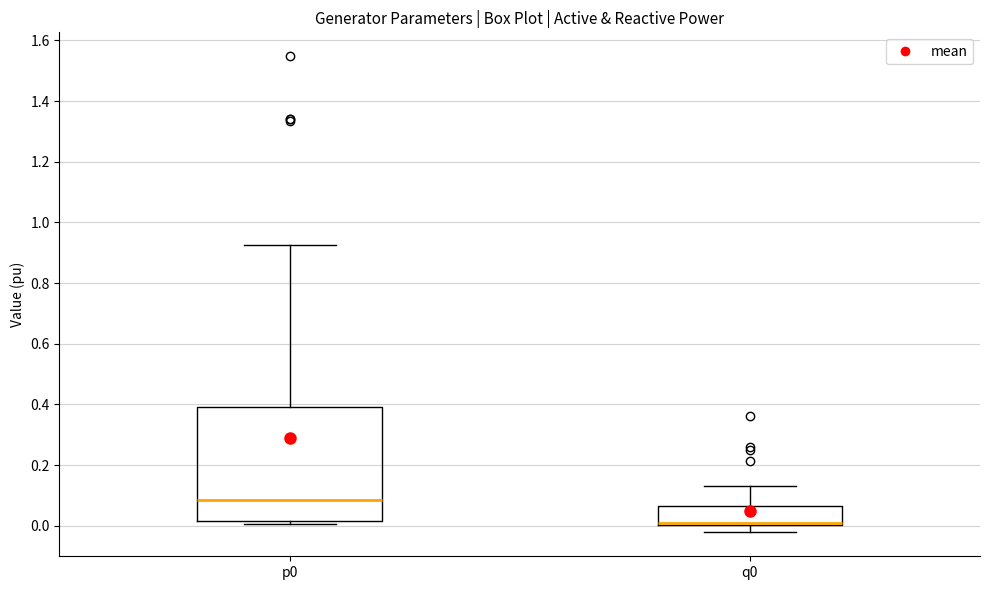

Comparing the boxes themselves (not the whiskers), which one is the tallest?

p0